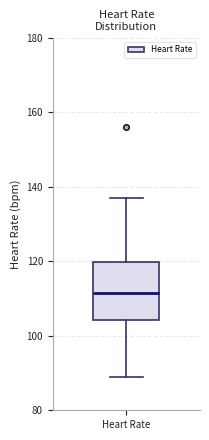

Where does the median line of the box for Heart Rate sit on the y-axis? The values are not printed on the chart, so give them approximately, as read against the axis.

112